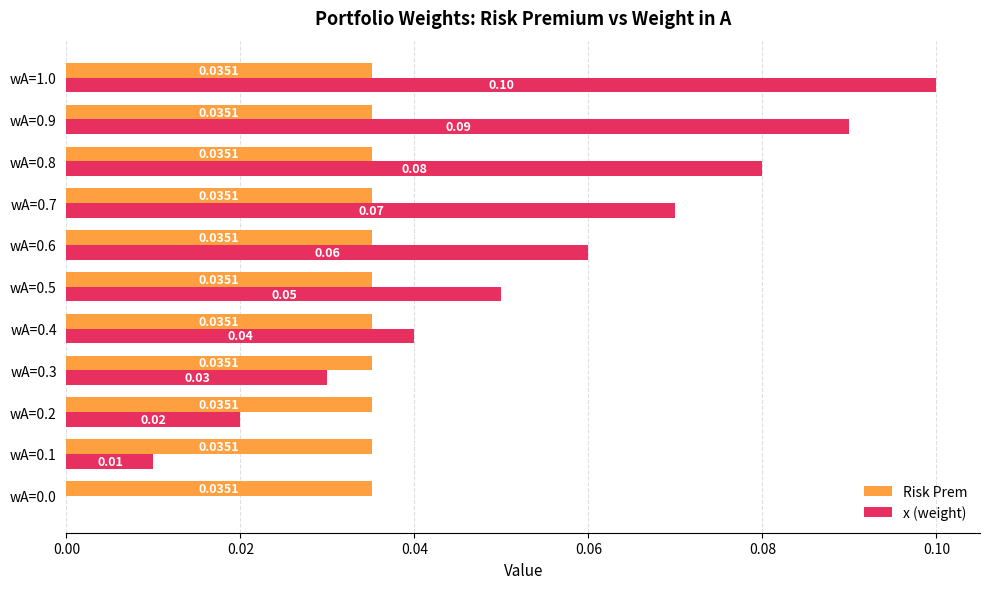

How many series are shown in this chart?

2